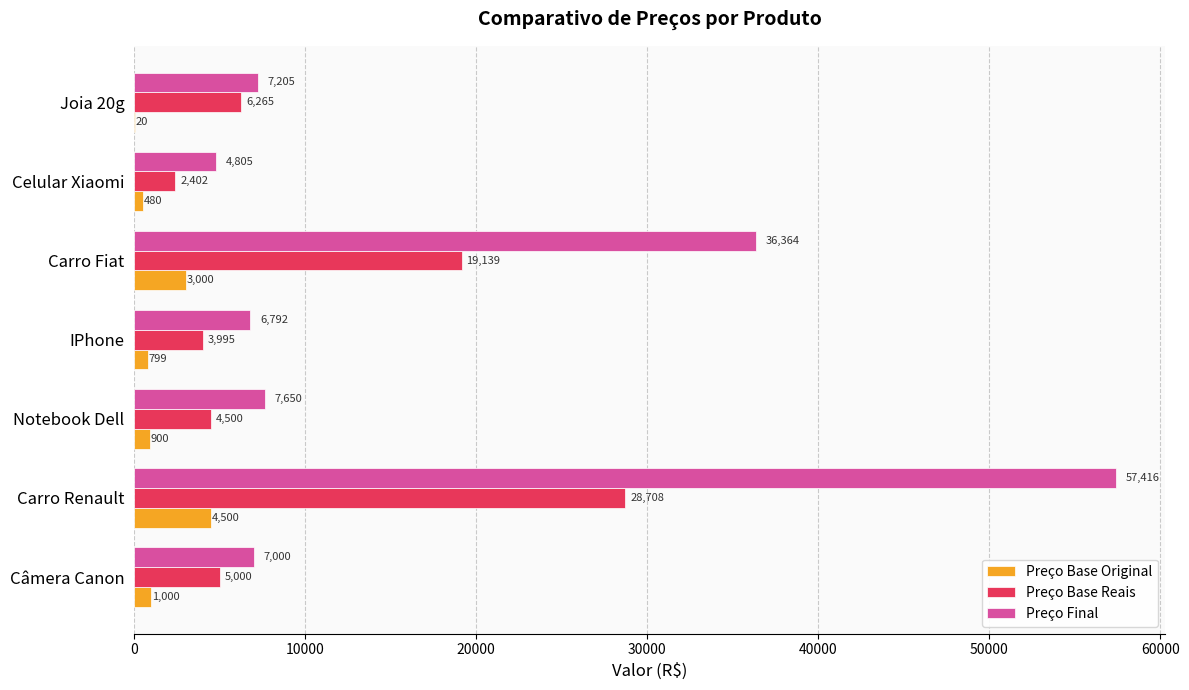

Between Câmera Canon and IPhone, which series saw the biggest shift?

Preço Base Reais